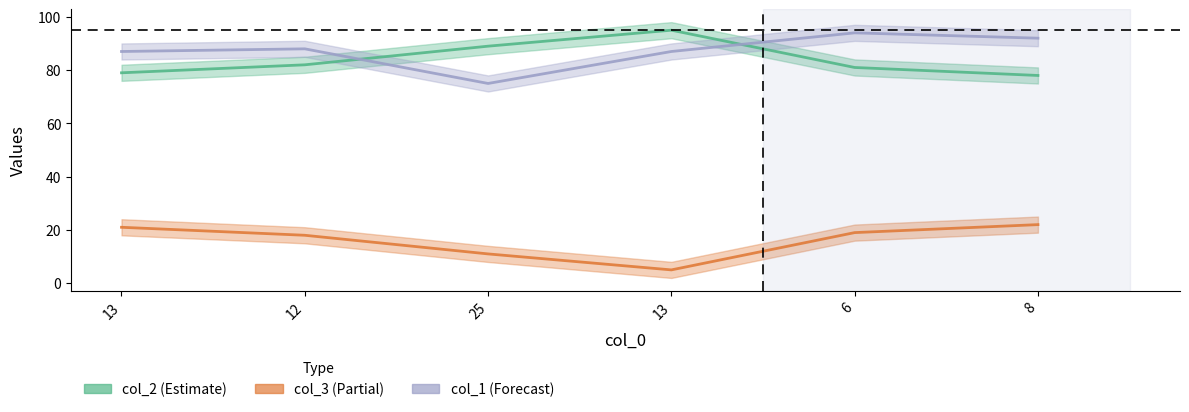

List the labels in order of col_3_line value, smallest first.

13, 25, 12, 6, 13, 8